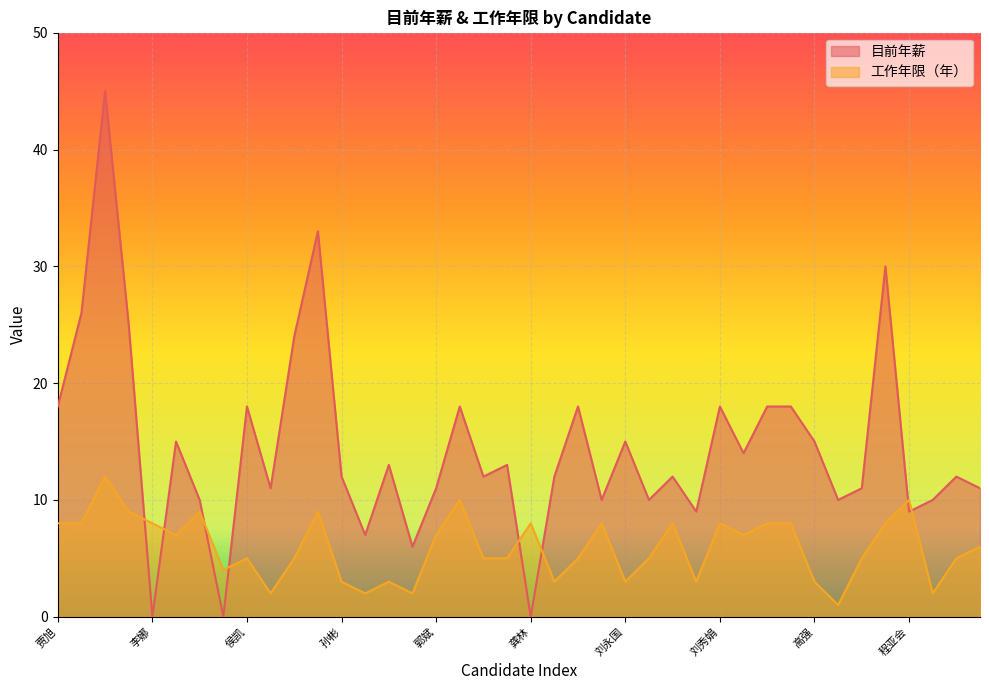

Which series has the widest spread of values?

目前年薪